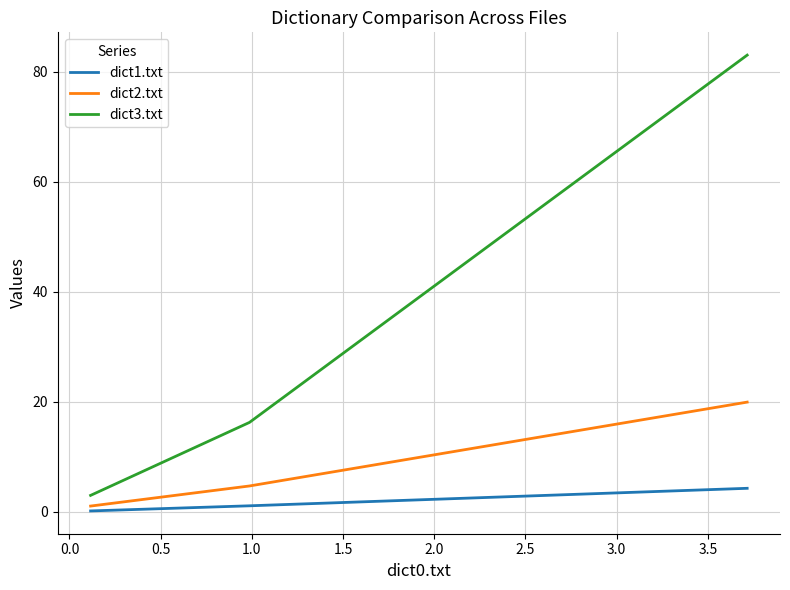

Is this an area chart (filled region under the line)?

No